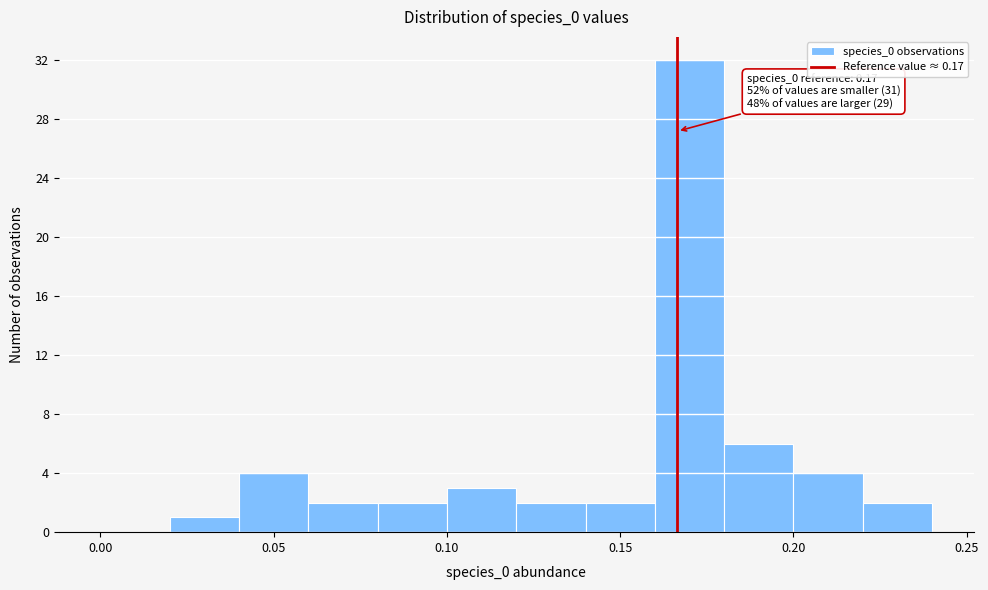

Which range on the x-axis has the tallest bar?

0.16 to 0.18